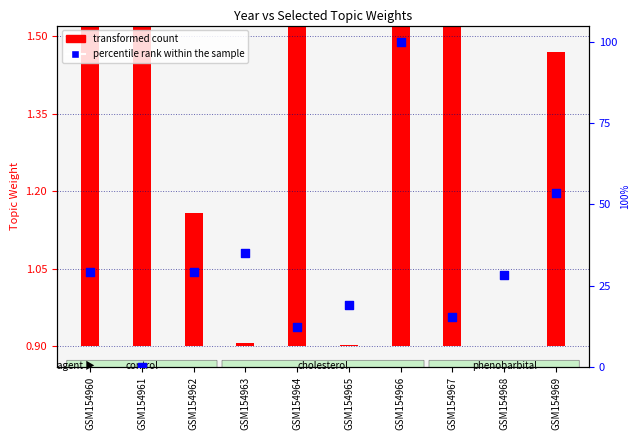

Which has a higher value, GSM154965 or GSM154960?

GSM154960